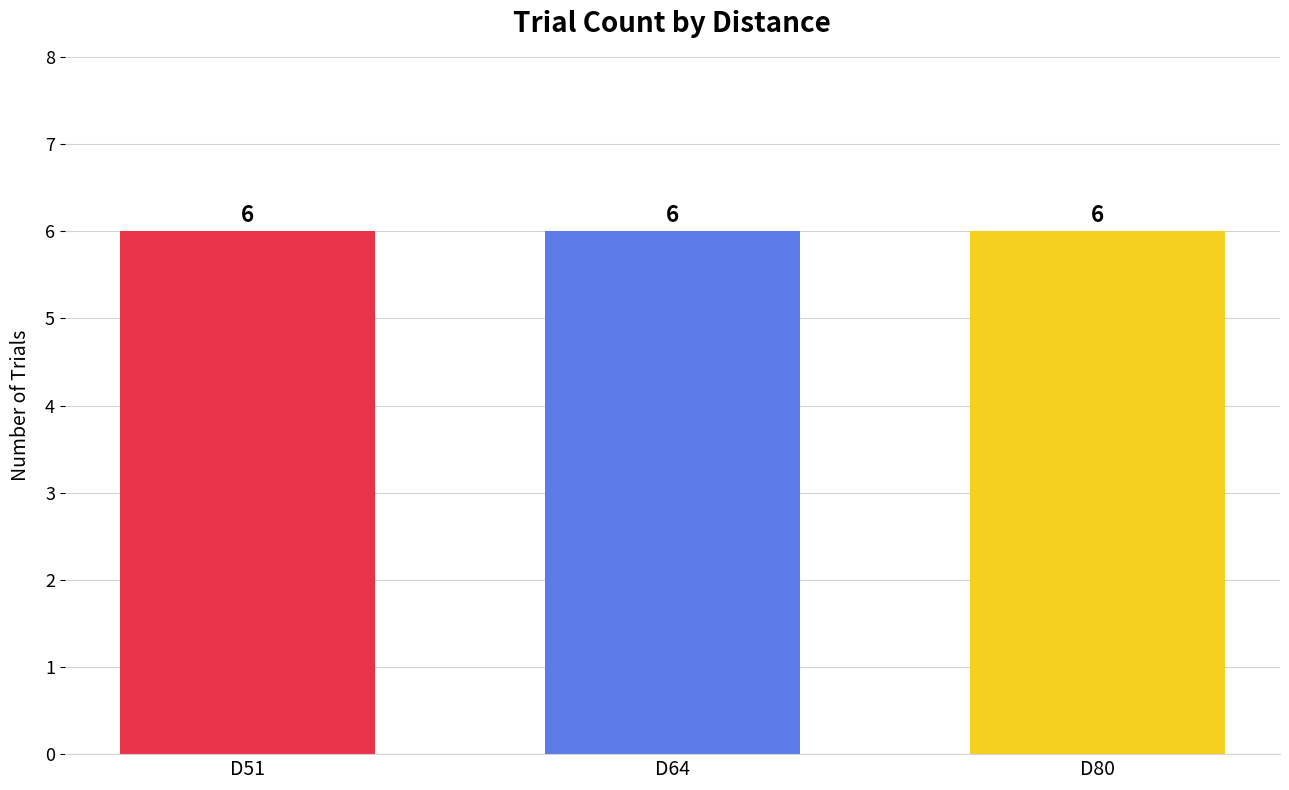

The D51 series shows 6 at D51. True or false?

True